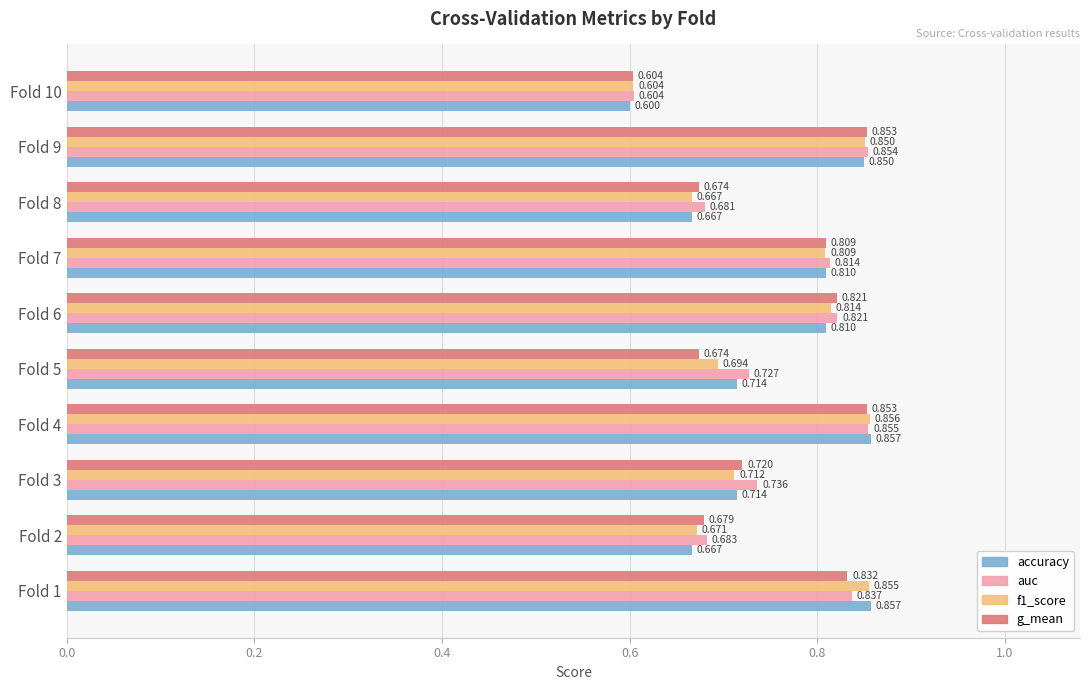

Which series has the largest total across all categories?

auc